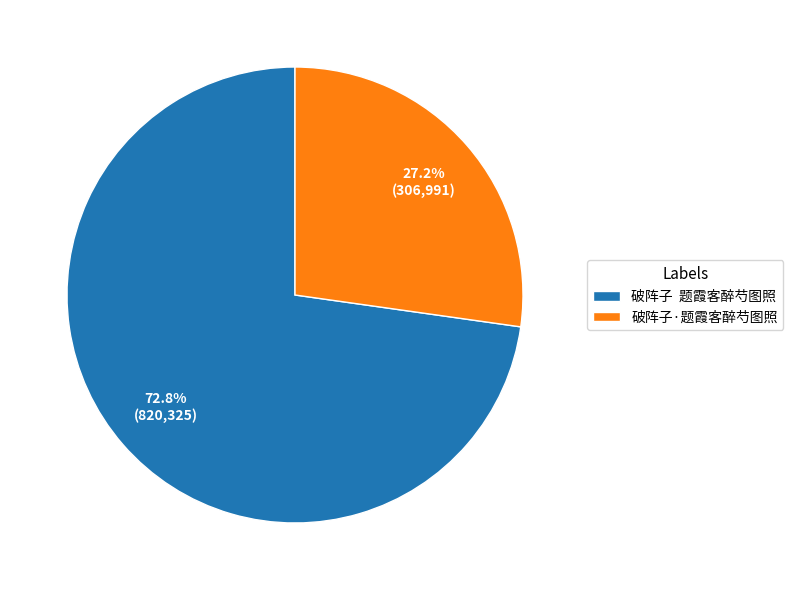

What is the largest slice in the pie chart?

破阵子 题霞客醉芍图照